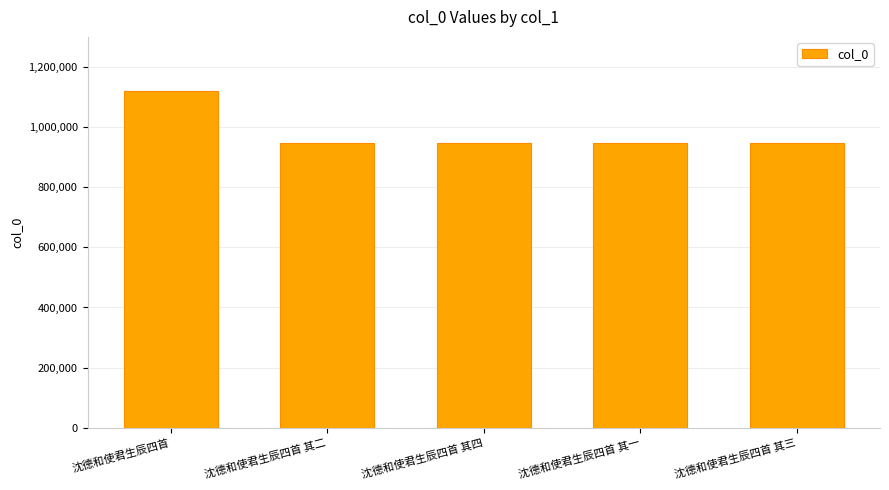

The chart shows a value of 946680 at 沈德和使君生辰四首 其三. True or false?

True